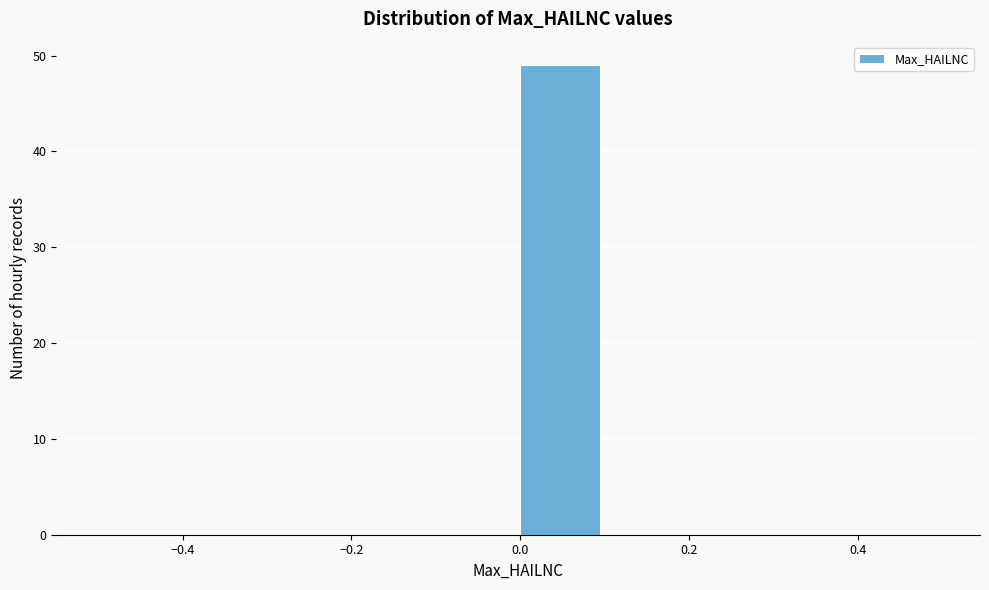

How tall is the bar that spans 0.0 to 0.1 on the x-axis? The values are not printed on the chart, so give them approximately, as read against the axis.

49